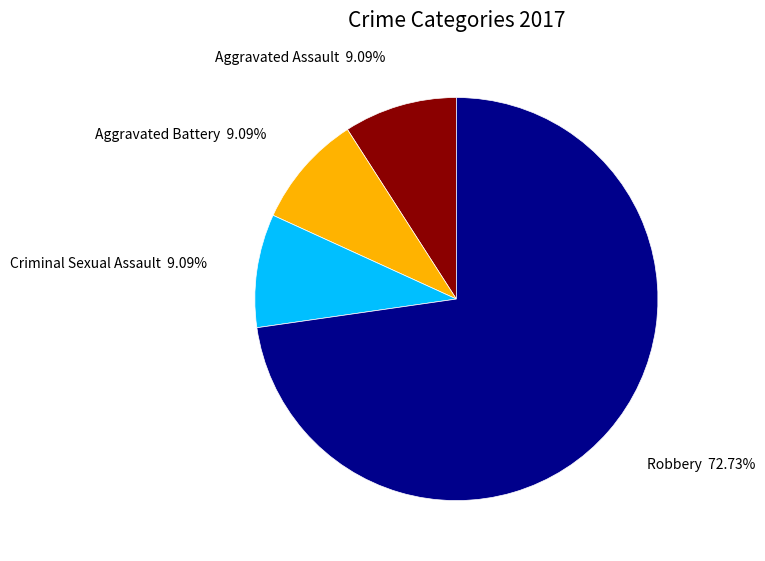

Is there a majority slice in this chart?

Yes